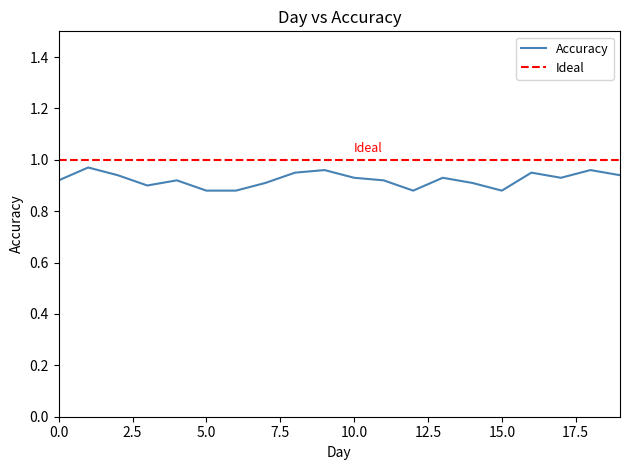

Where is the first local maximum?

Day 1